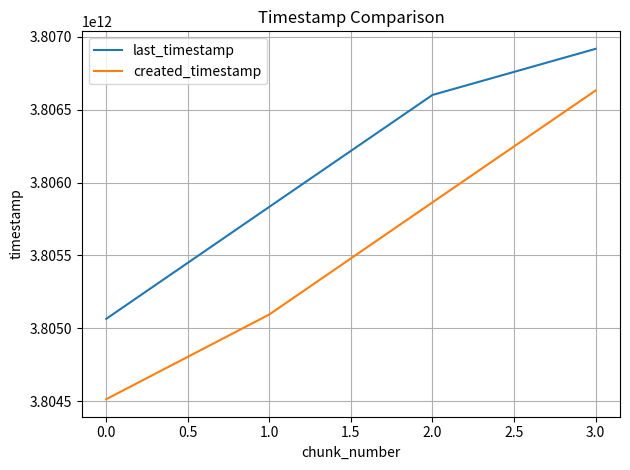

What are all the series names shown in the legend?

last_timestamp, created_timestamp